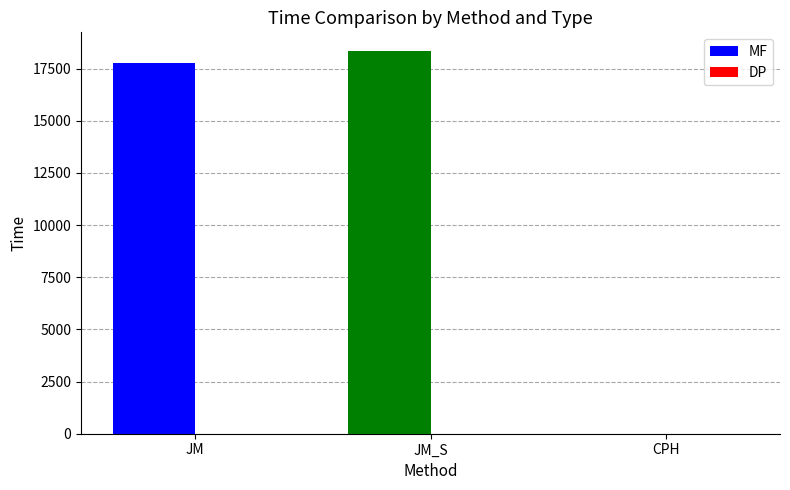

What is the sum of all MF values?

36110.7